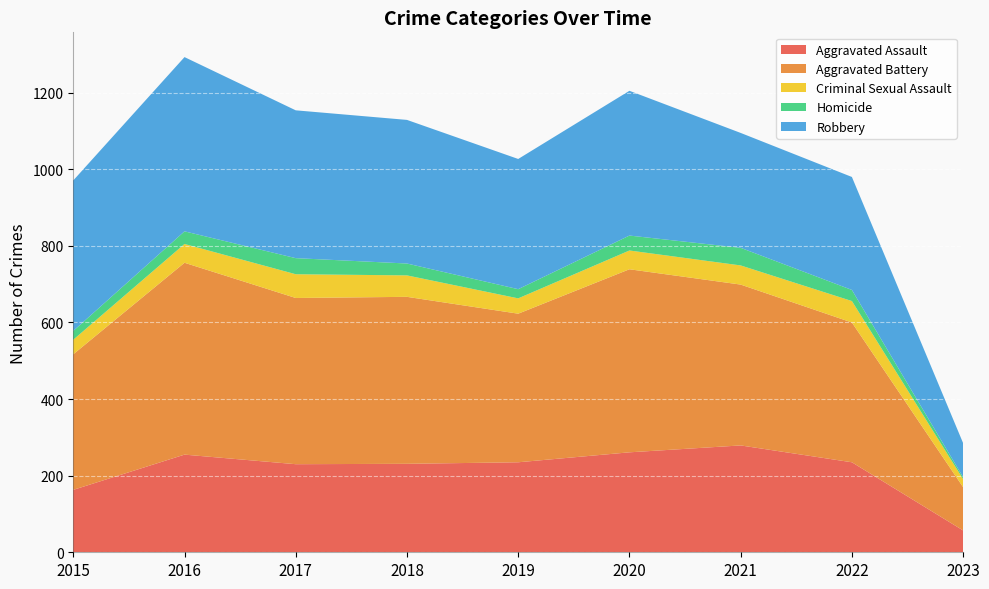

Reading right to left, extract all data points from this chart.

Aggravated Assault: 57	235	279	261	235	231	230	255	163
Aggravated Battery: 113	365	420	478	388	436	434	501	354
Criminal Sexual Assault: 21	56	50	49	40	56	62	49	38
Homicide: 5	29	46	39	24	31	42	33	23
Robbery: 89	295	300	378	340	375	386	455	393